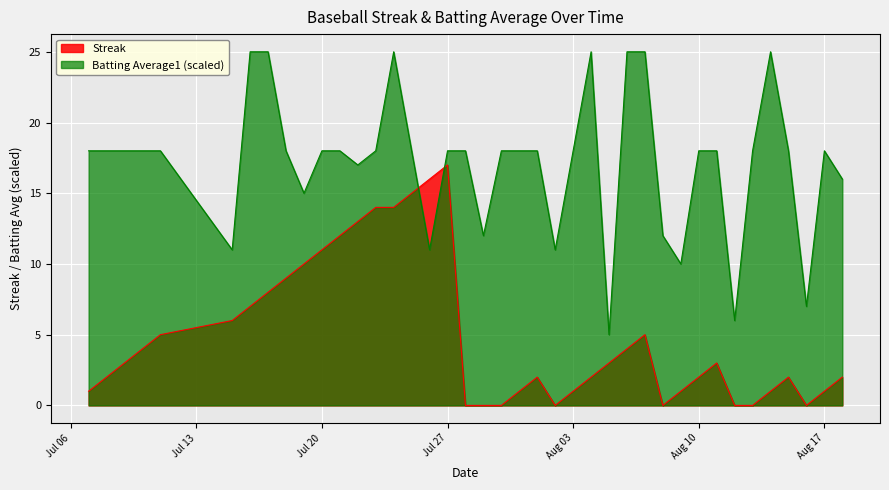

List the series in order of their overall mean, lowest first.

Streak, Batting Average1 (scaled)